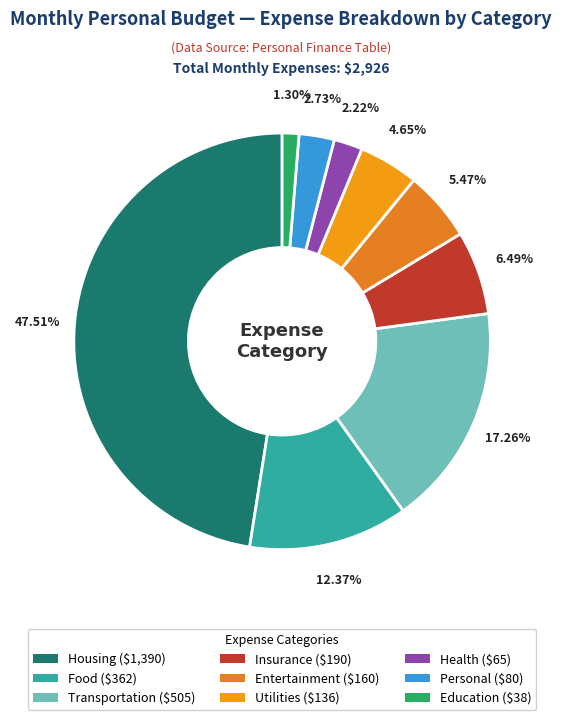

The Personal slice represents 3% of the pie. True or false?

True